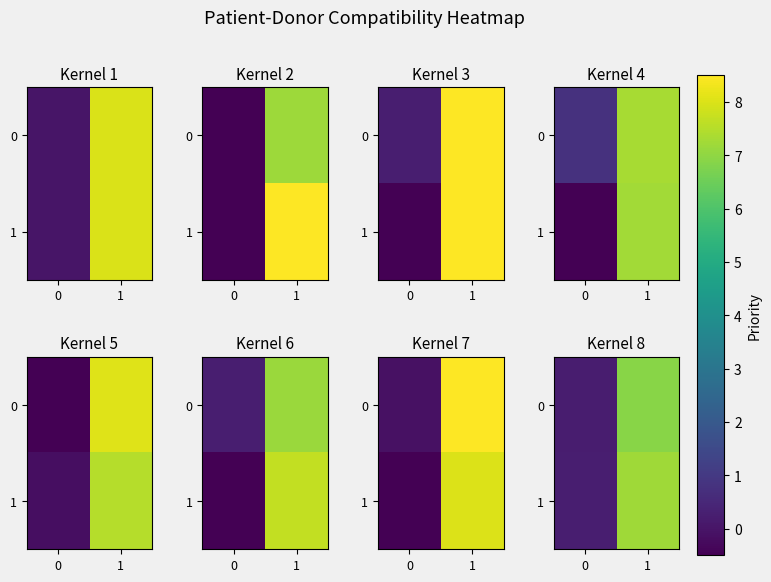

Between 0 and 1, which series saw the biggest shift?

1